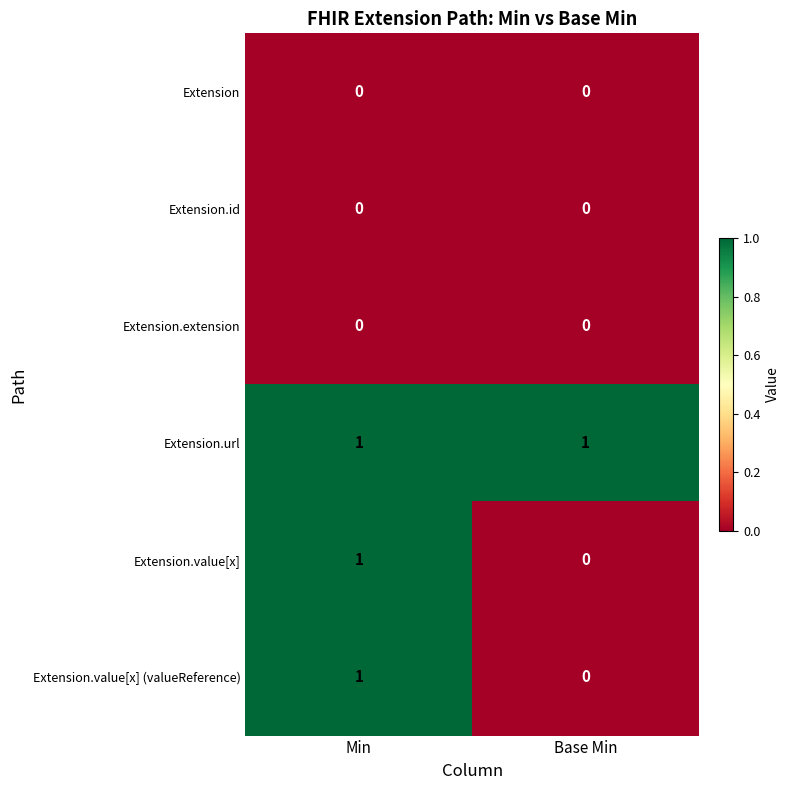

At how many categories does at least one series exceed 0?

2